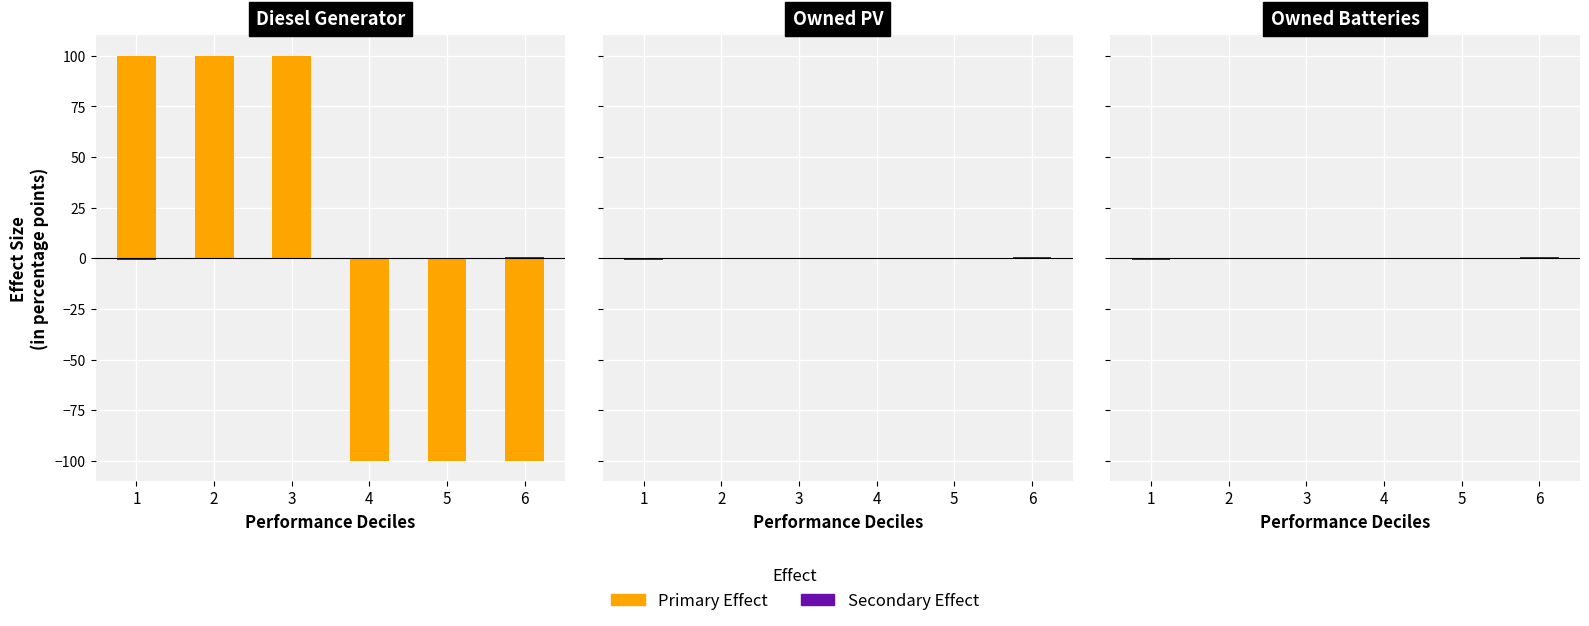

At 4, list the series in order from largest to smallest.

Primary Effect, Secondary Effect